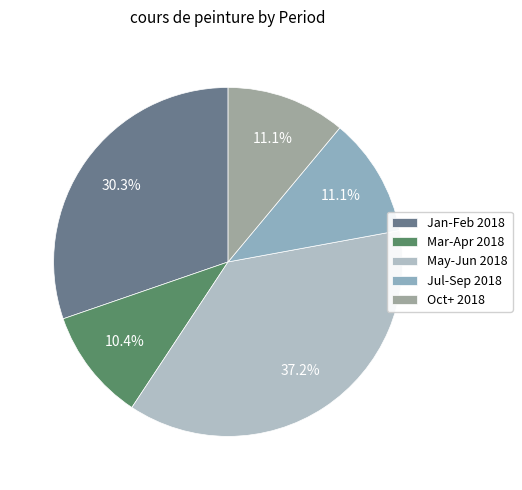

How many segments does this pie chart have?

5